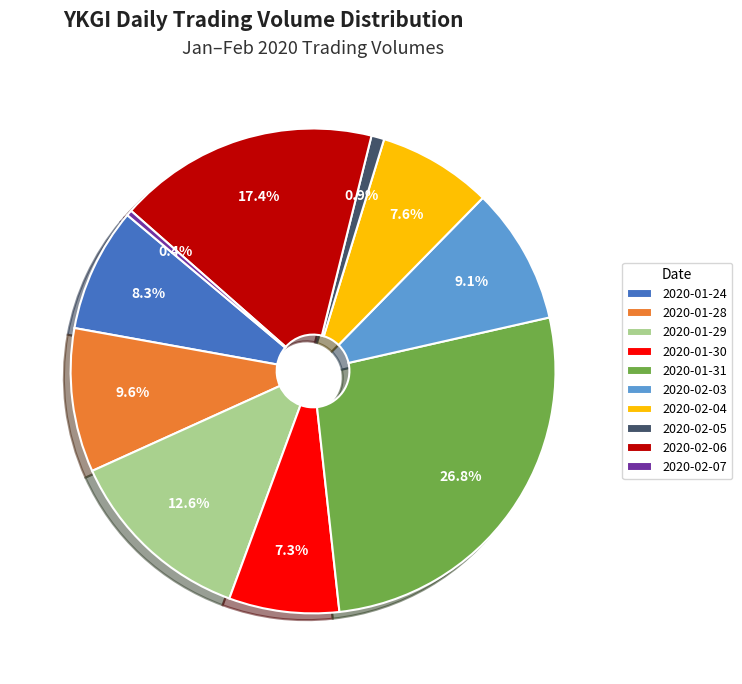

Is 2020-02-07 the majority of the pie?

No